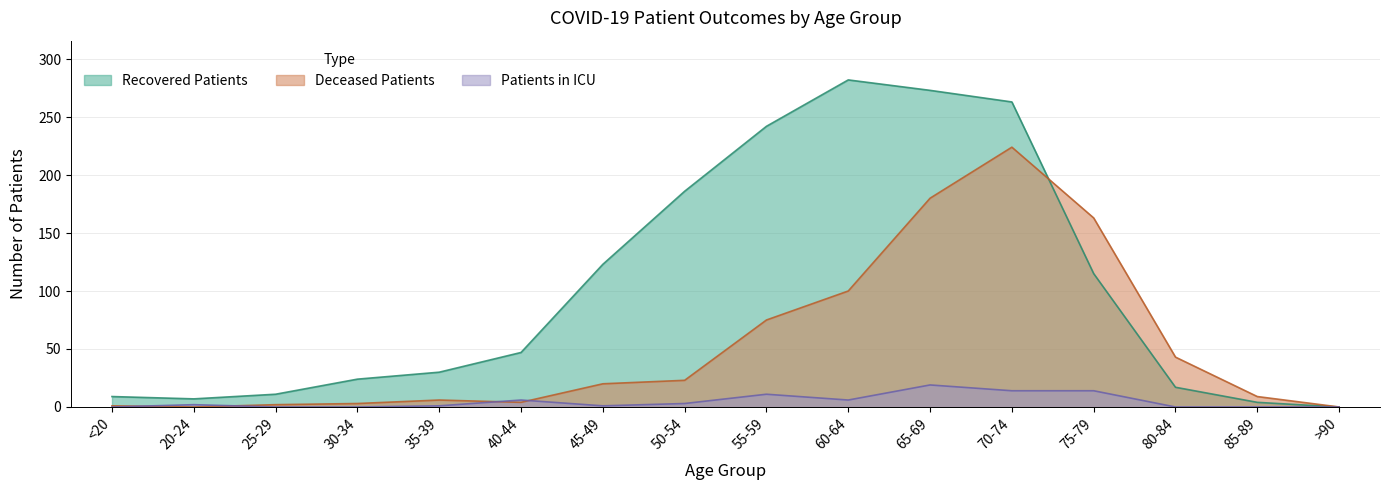

True or false: Recovered Patients and Deceased Patients cross at least once.

True